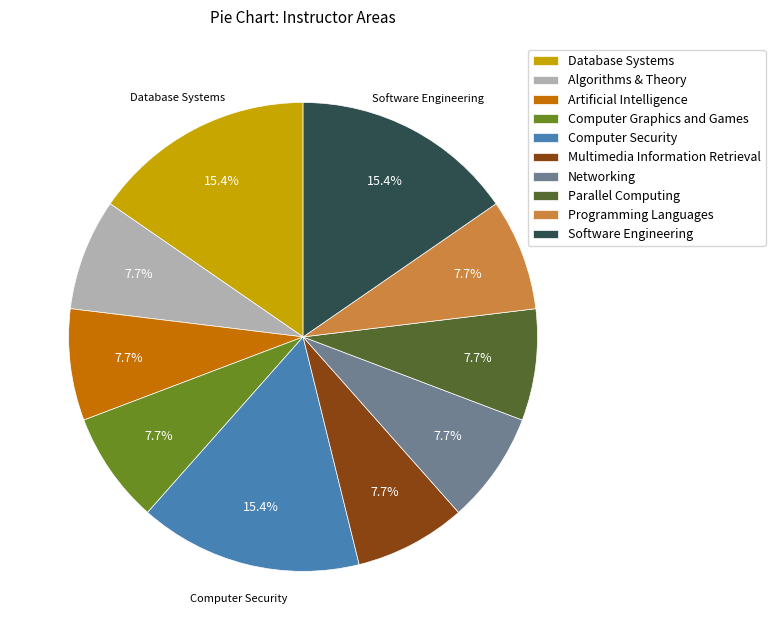

What is the total percentage of Multimedia Information Retrieval and Database Systems?

23.1%